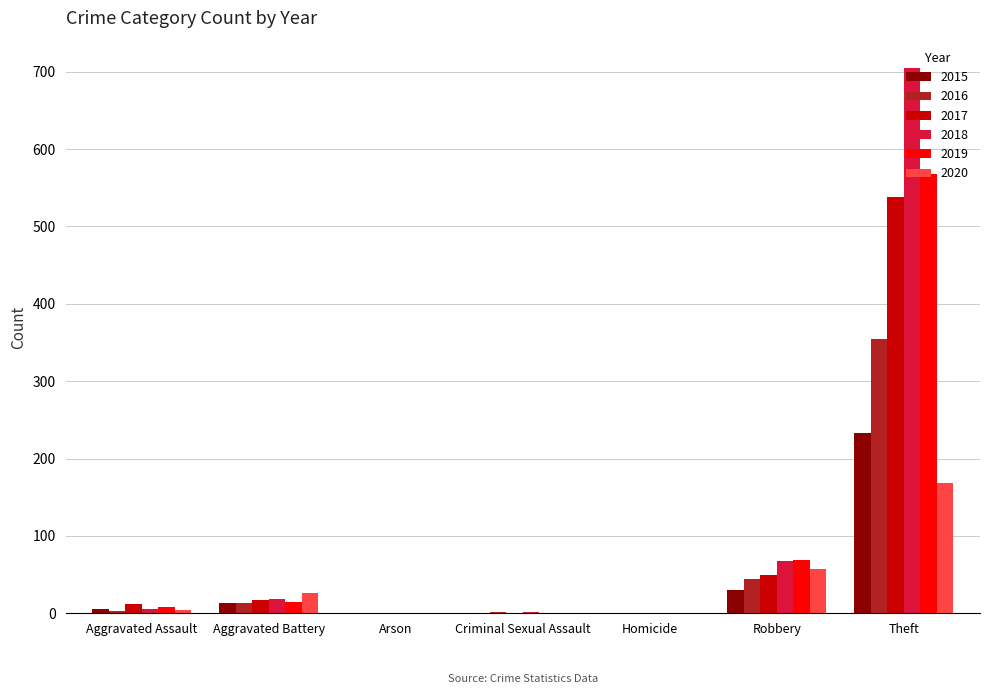

What value does the 2017 series have at Theft?

538